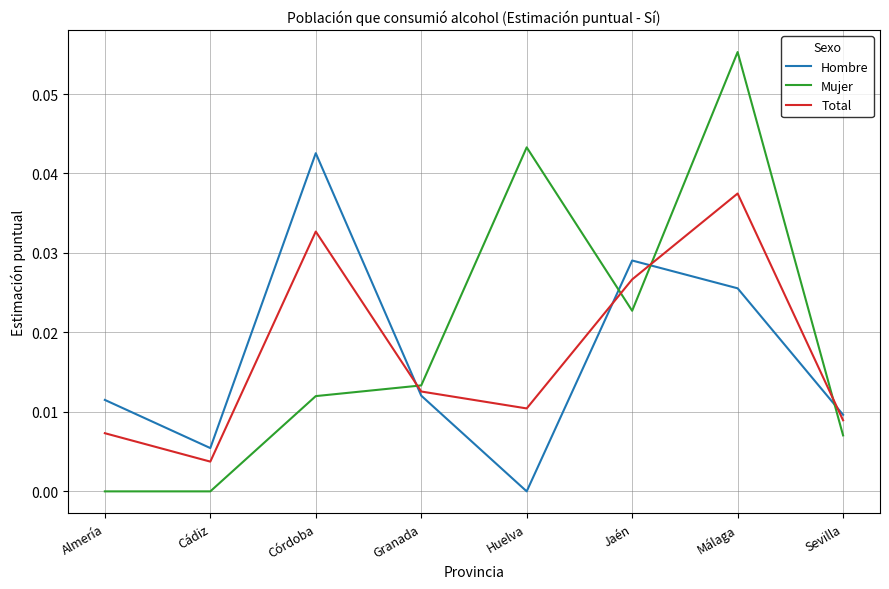

How many Mujer values are between 0 and 1?

8